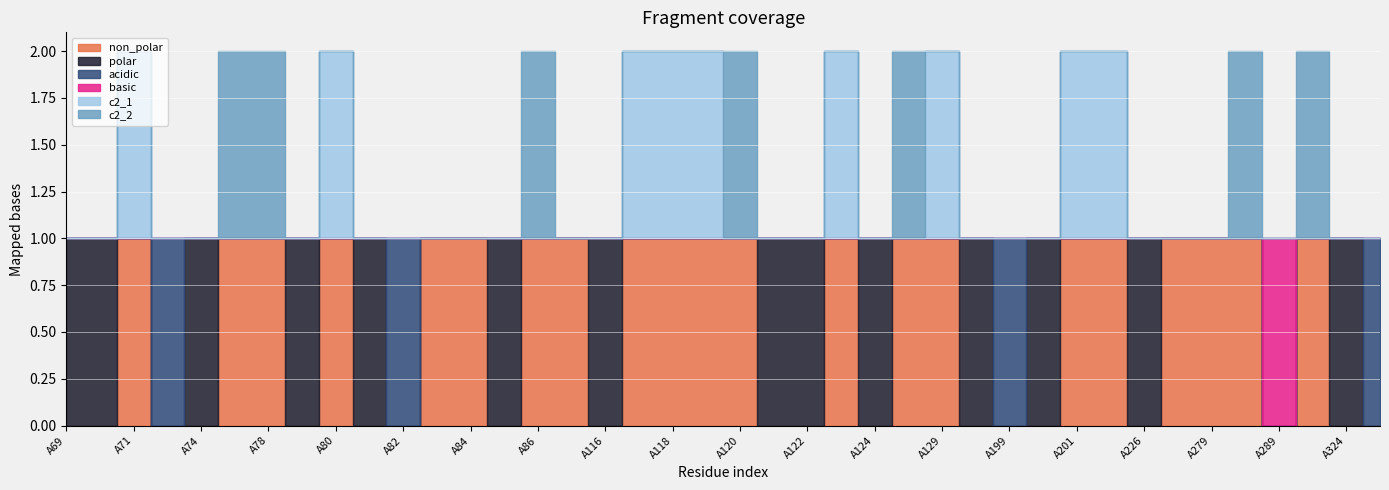

In c2_1, how many points are higher than both neighbors (excluding endpoints)?

4